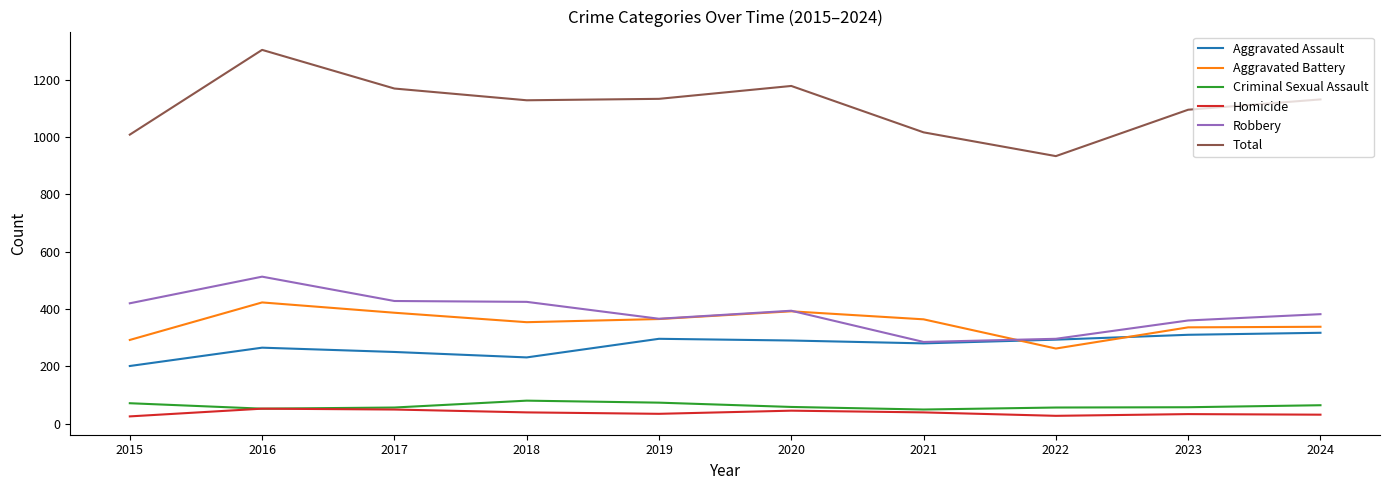

What is the difference between the Homicide values at 2019 and 2018?

5